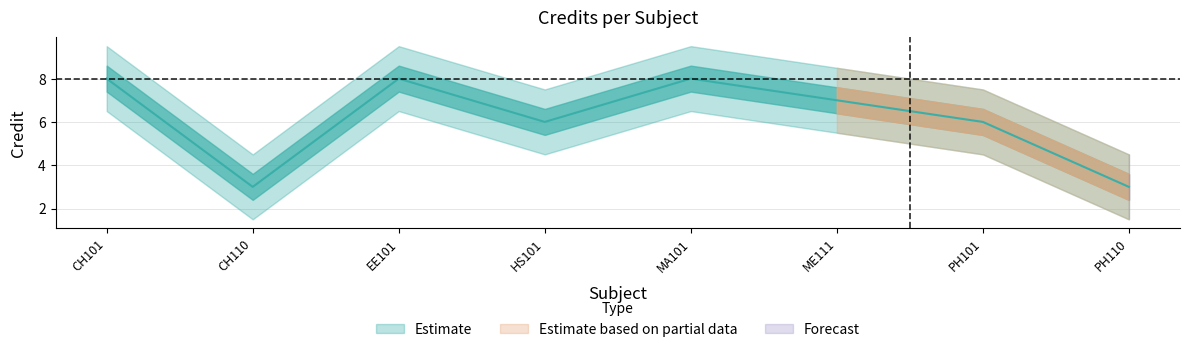

The value at HS101 is 6. True or false?

True